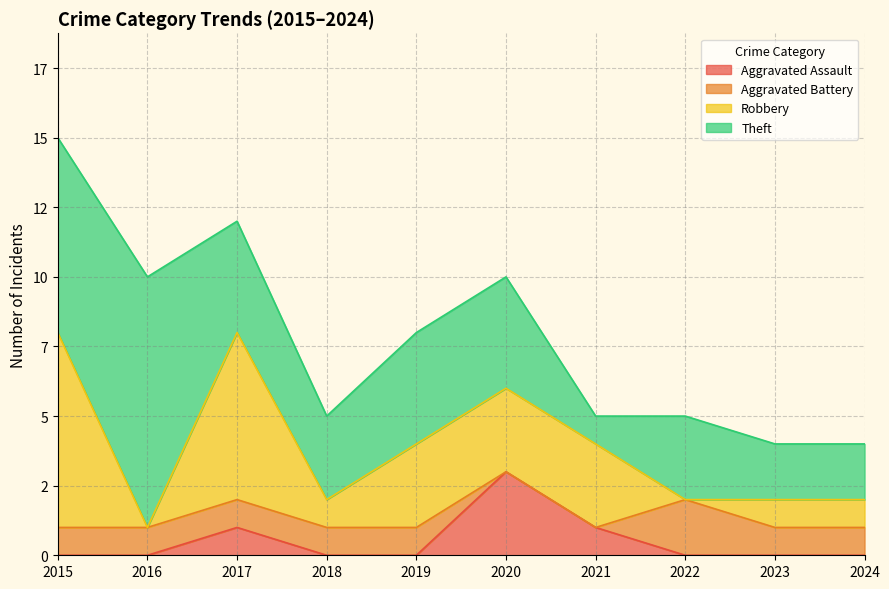

Is it true that Theft equals 2 at 2017?

False